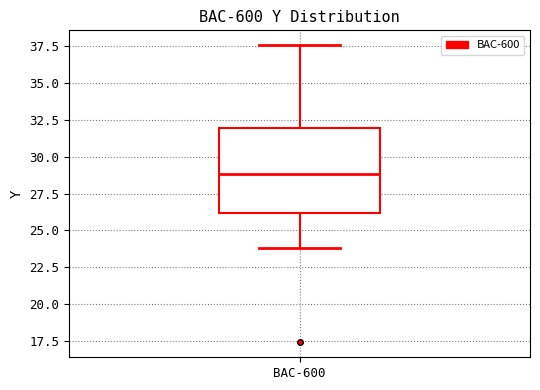

Transcribe this box plot: give where the median line is, the range the box spans, and where the two whiskers end, as read against the y-axis. The values are not printed on the chart, so give them approximately, as read against the axis.

median 29.0, box 26.0 to 32.0, whiskers 24.0 to 37.5